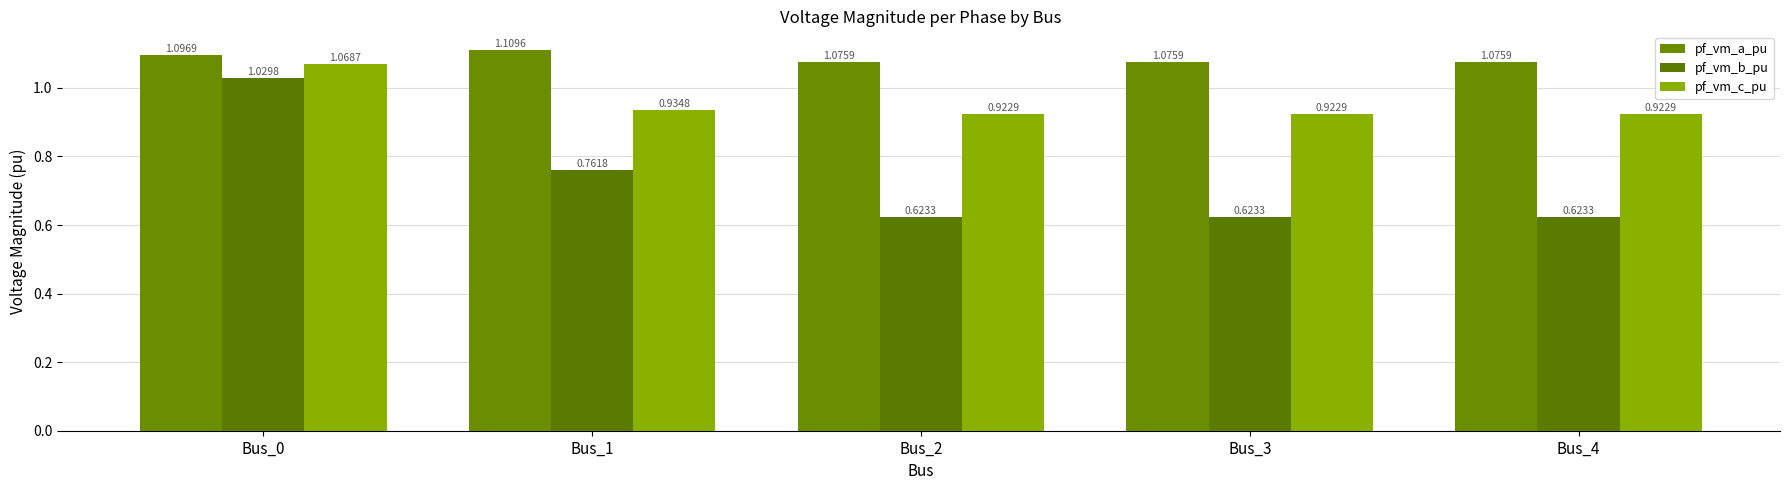

How many bars are there in each group?

3